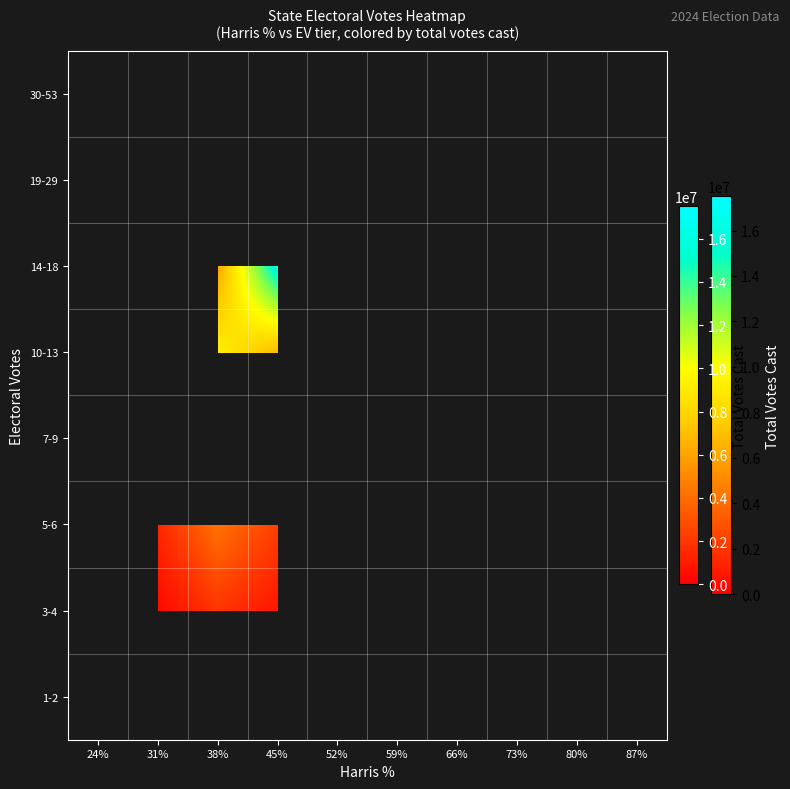

What is the greatest value displayed?

17501380.0